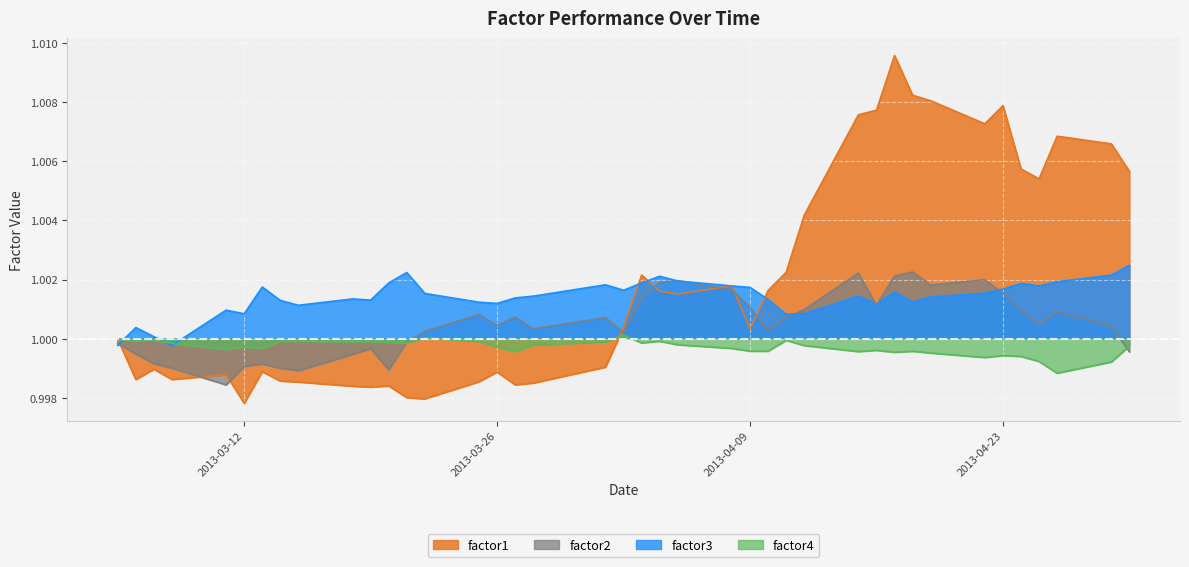

Between 2013-03-14 and 2013-03-19, which is larger?

2013-03-14